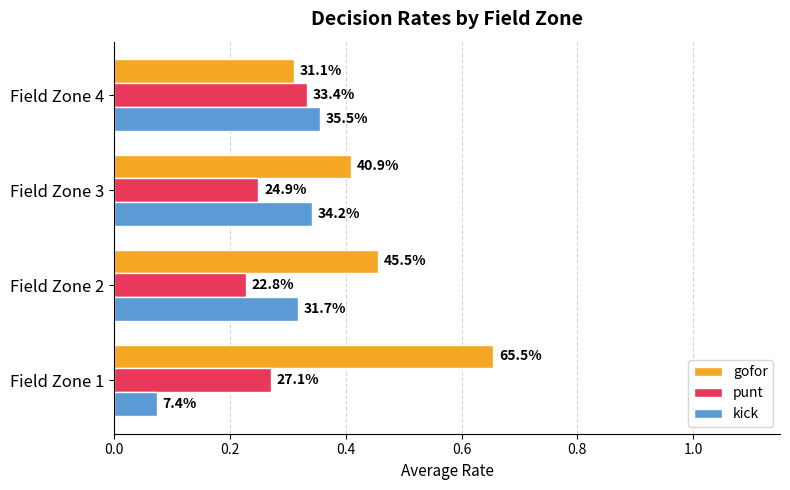

What are all the series names shown in the legend?

gofor, punt, kick